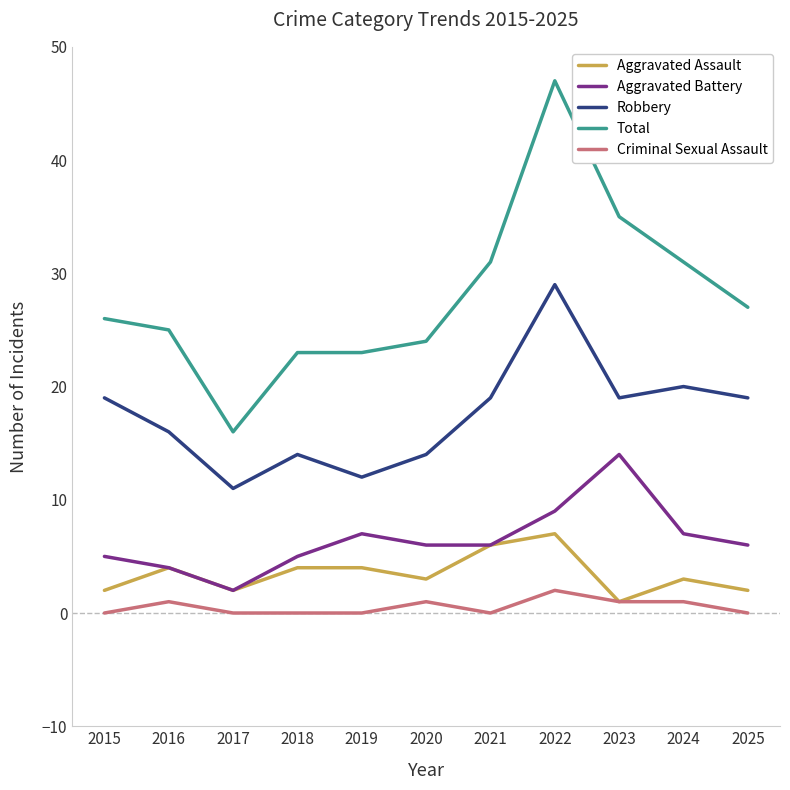

At which category is the sum across all series the highest?

2022